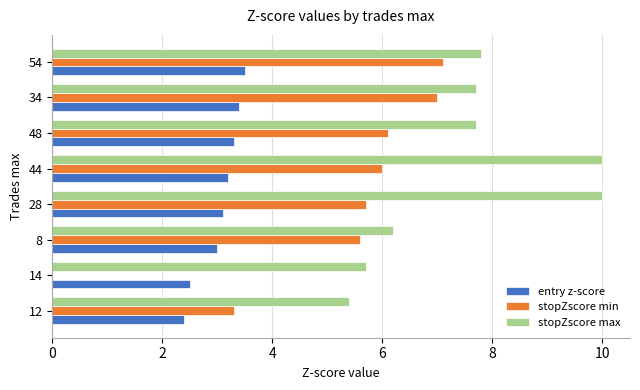

How many categories are shown in the chart?

8